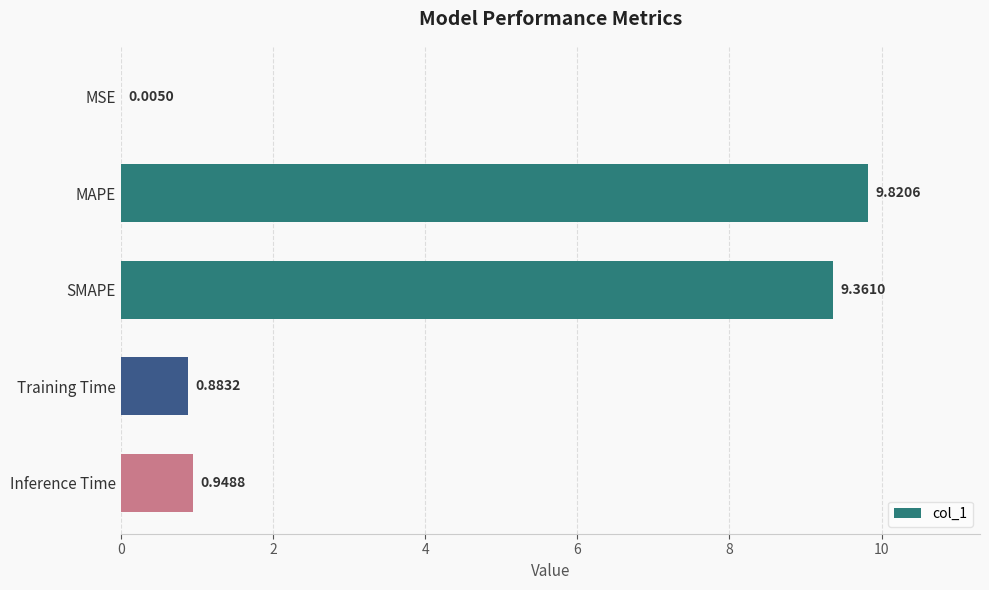

What is the sum of the values at MAPE and Inference Time?

10.8